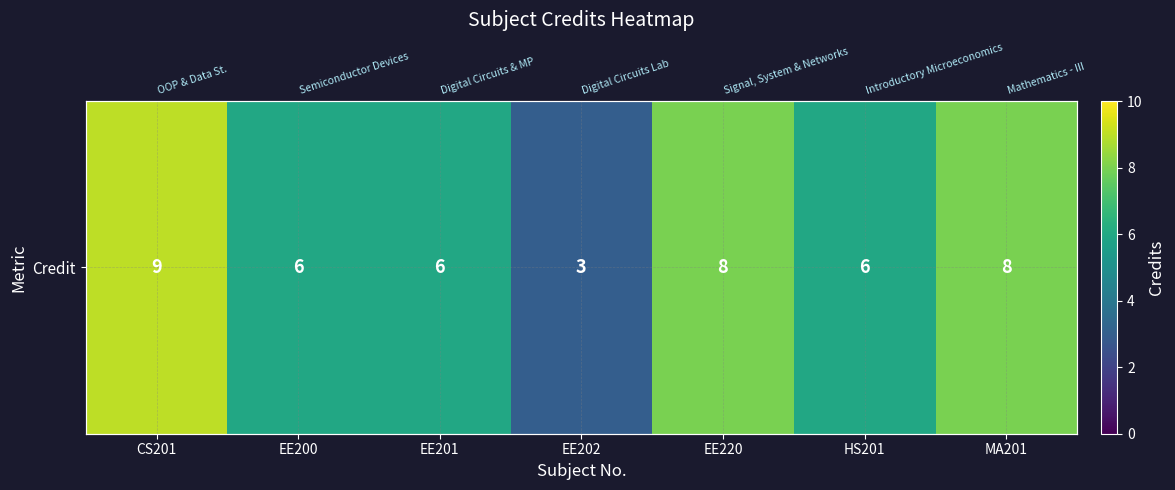

What is the minimum value shown in the chart?

3